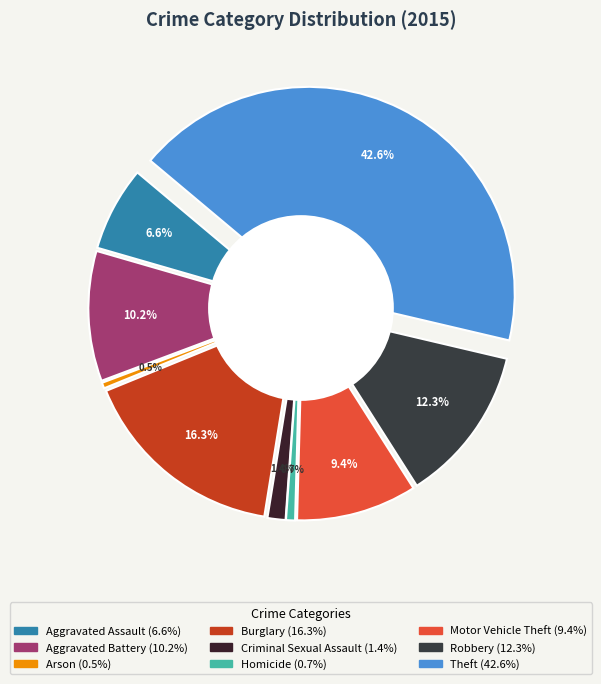

The Arson slice represents 1% of the pie. True or false?

False